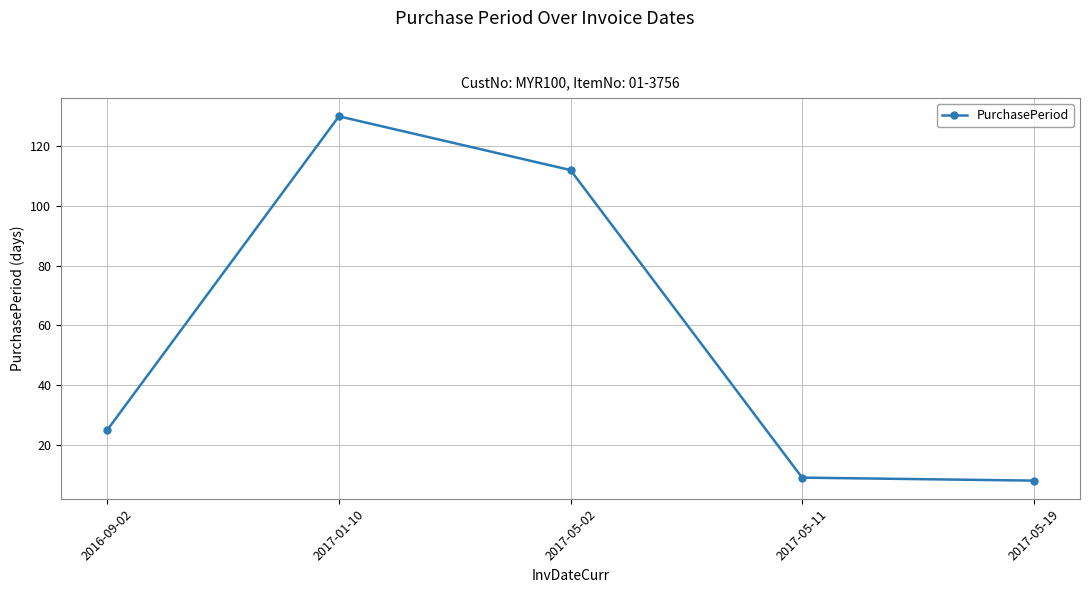

True or false: the data shows 25 at 2016-09-02.

True